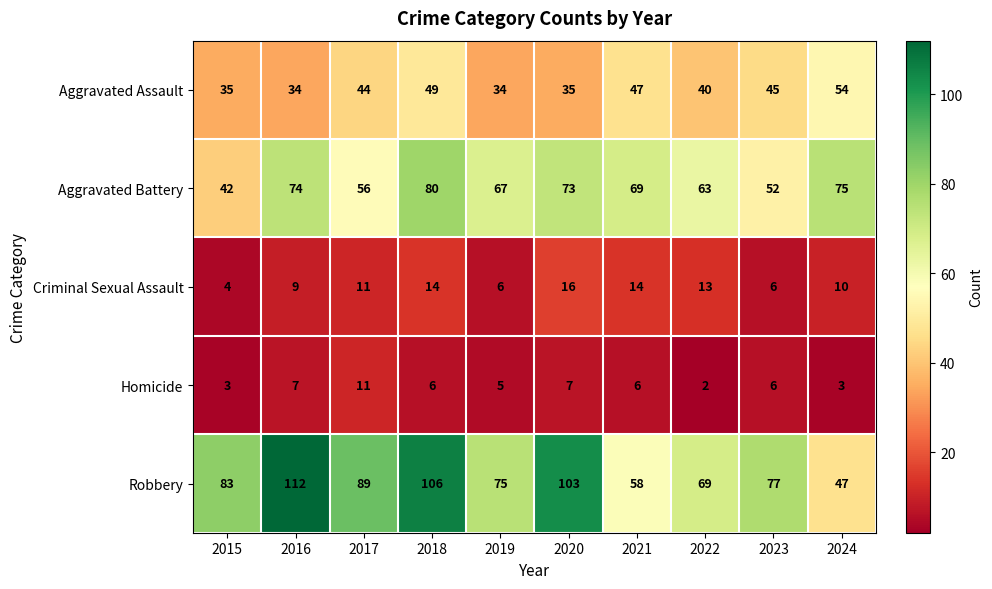

At how many categories does at least one series exceed 20?

10